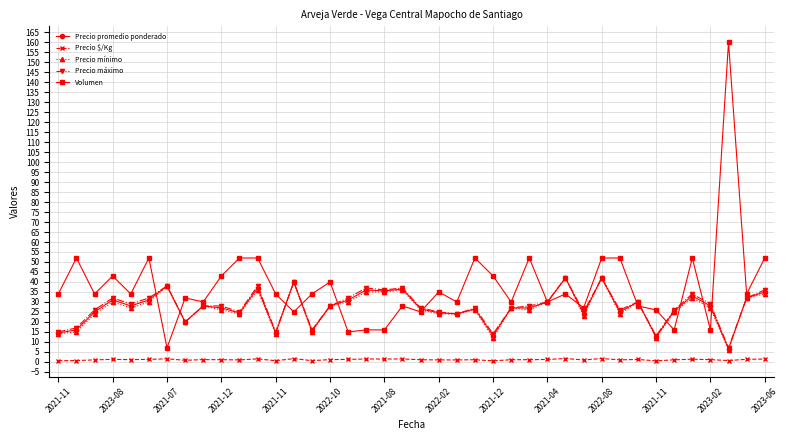

What is the greatest value displayed?

160.0